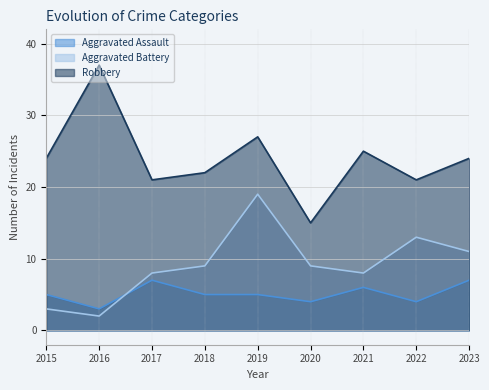

What is the total value across all series at 2016?

42